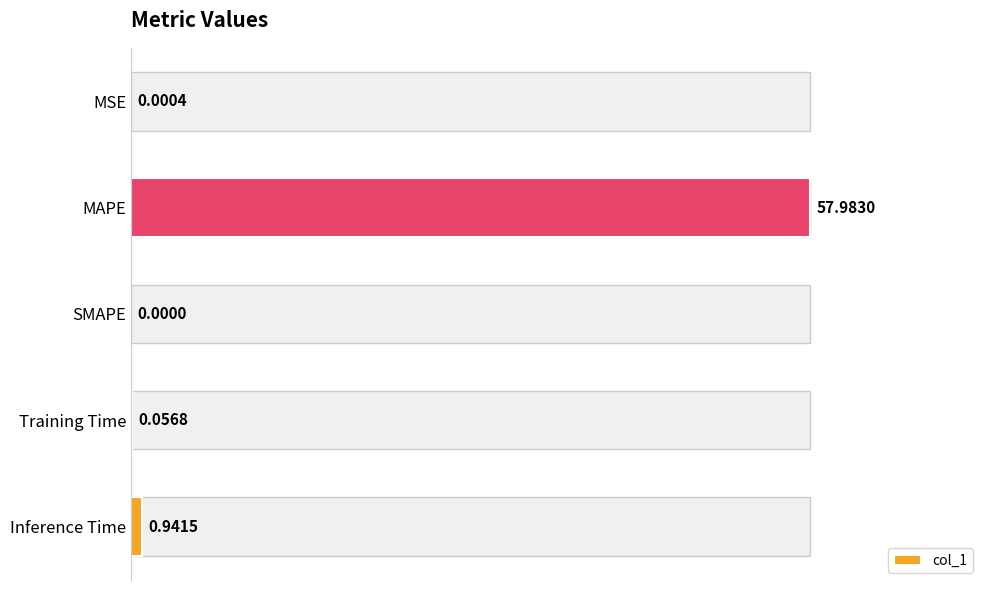

What is the sum of all values?

59.0